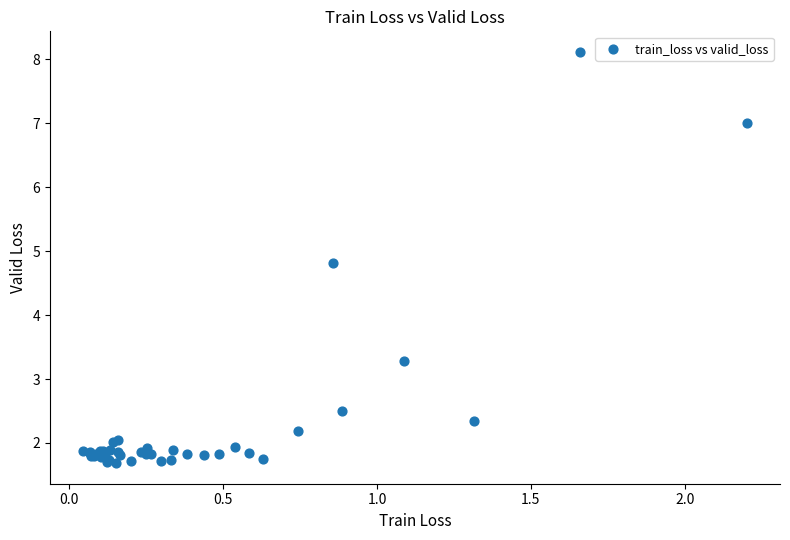

What Y value in the scatter plot is closest to 4?

3.3